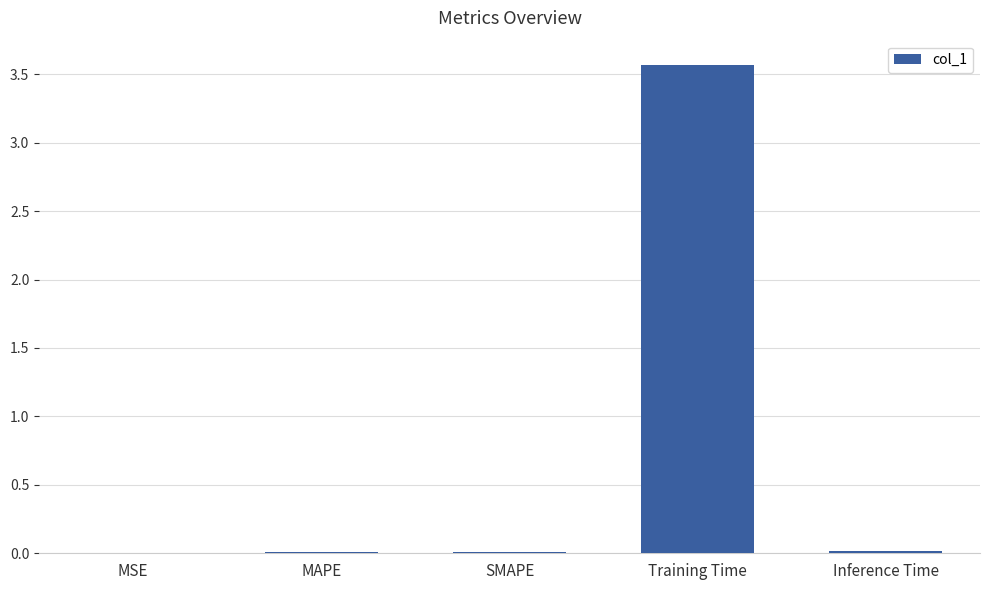

The chart shows a value of 0.0 at MSE. True or false?

True